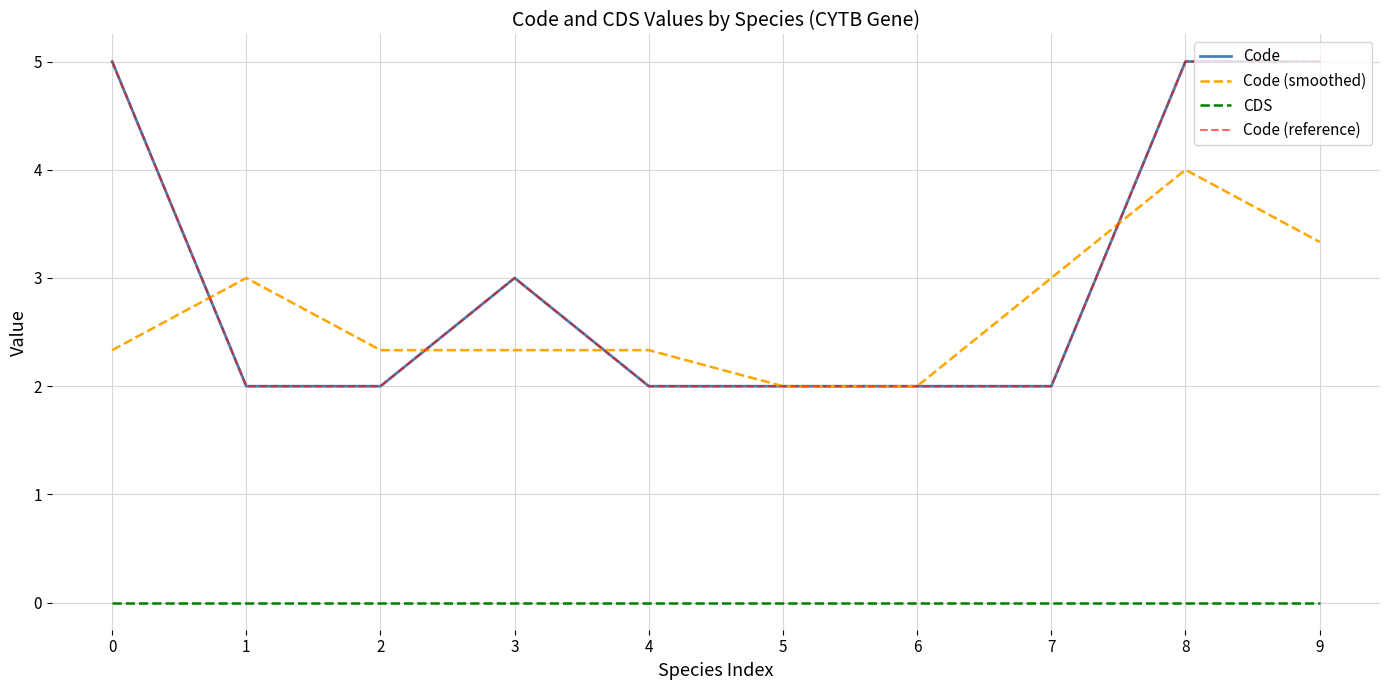

Does the chart display data point markers on the line(s)?

No